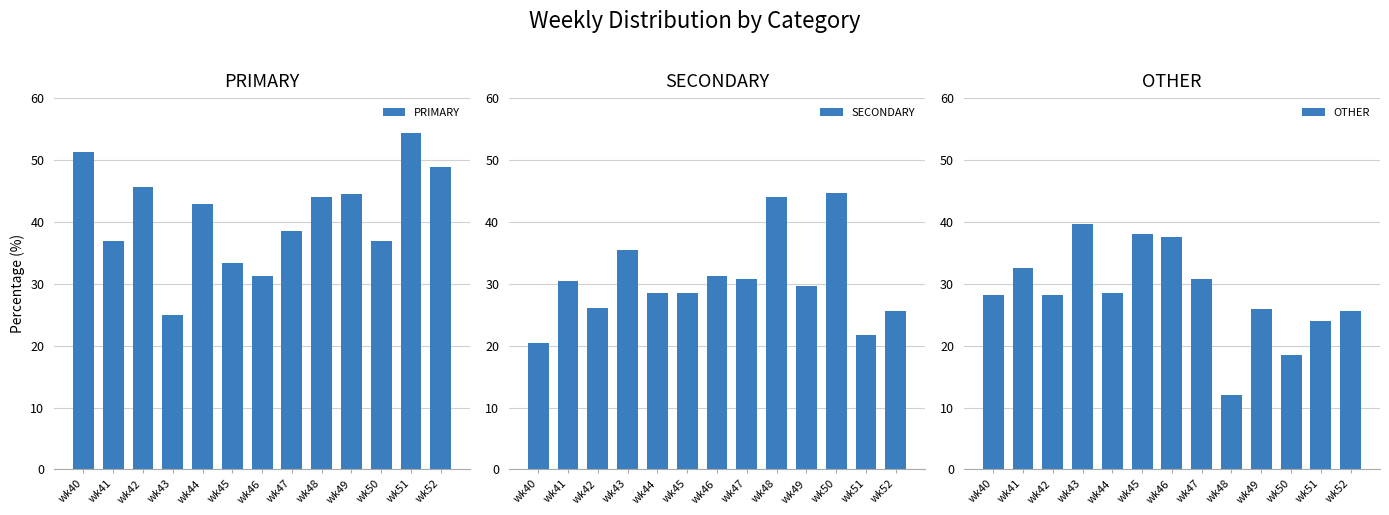

Reading right to left, transcribe all the data shown in this chart.

PRIMARY: 48.9	54.3	36.8	44.4	44.0	38.5	31.2	33.3	42.9	25.0	45.7	37.0	51.3
SECONDARY: 25.5	21.7	44.7	29.6	44.0	30.8	31.2	28.6	28.6	35.4	26.1	30.4	20.5
OTHER: 25.5	23.9	18.4	25.9	12.0	30.8	37.5	38.1	28.6	39.6	28.3	32.6	28.2